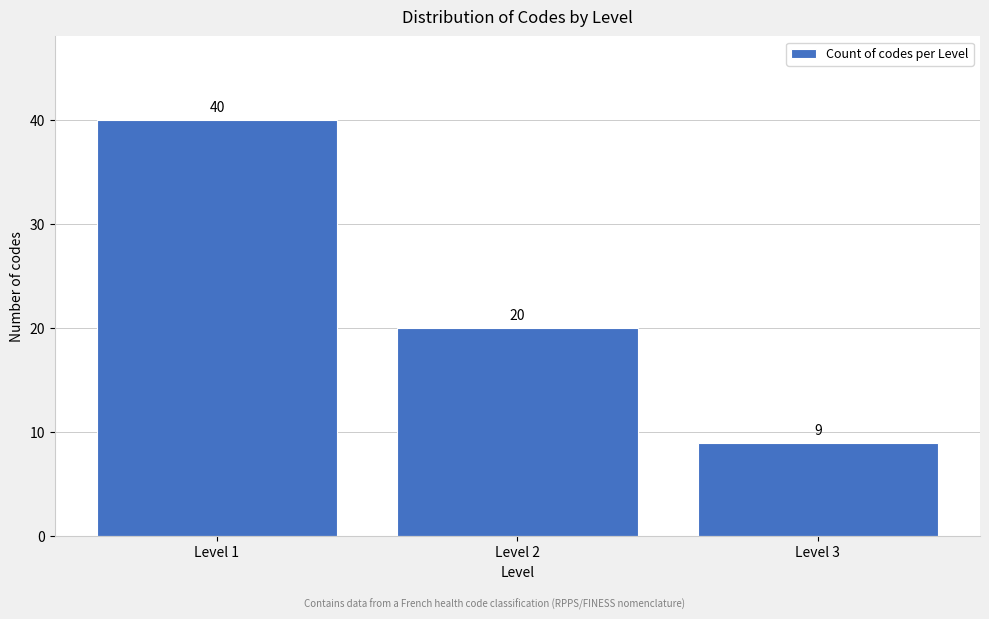

Reading right to left, what are all the values shown in this chart?

9	20	40